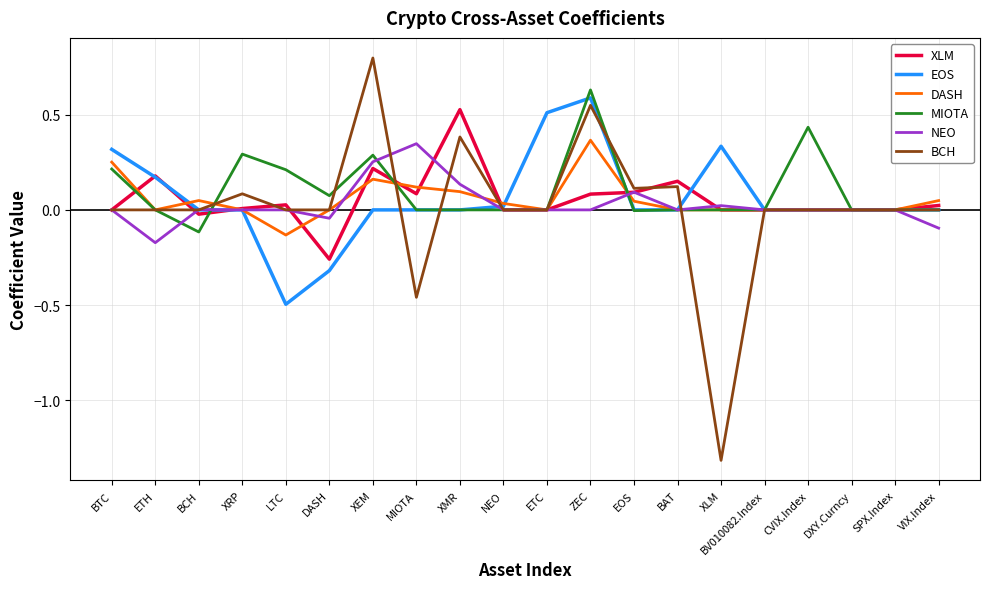

Is the value of MIOTA at BV010082.Index greater than the value of EOS at ZEC?

No